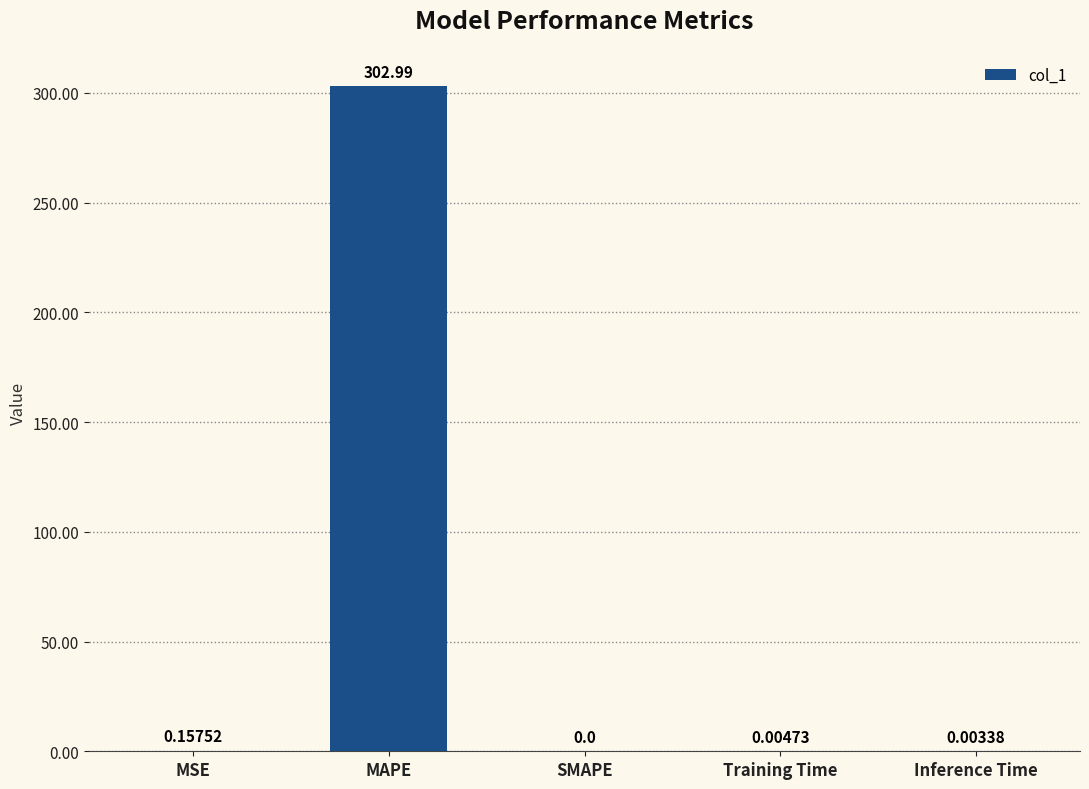

Which has a higher value, MSE or SMAPE?

MSE